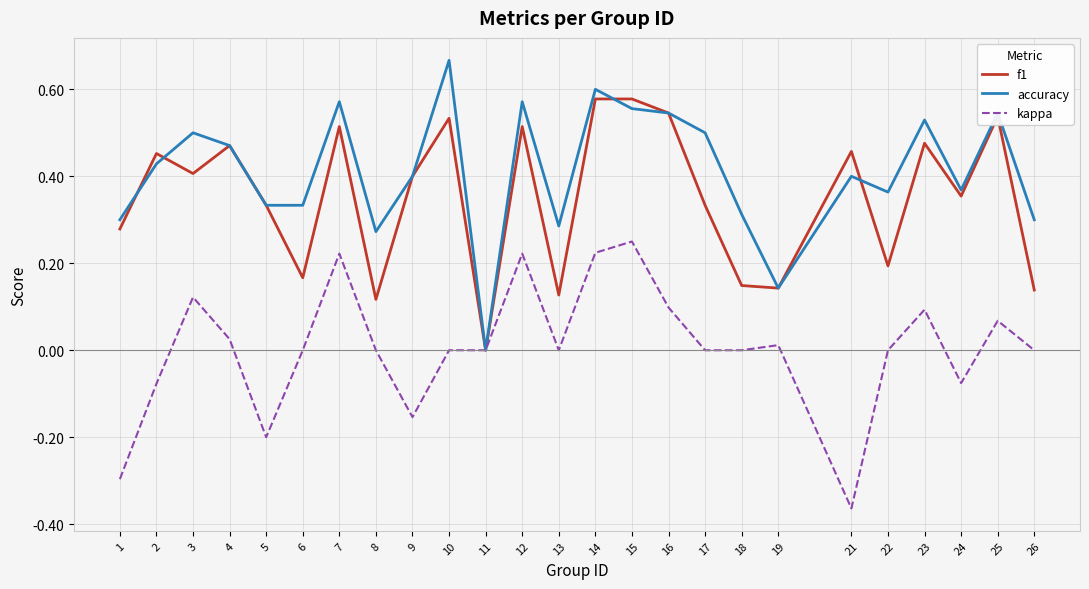

Rank the series at 26 from lowest to highest value.

kappa, f1, accuracy